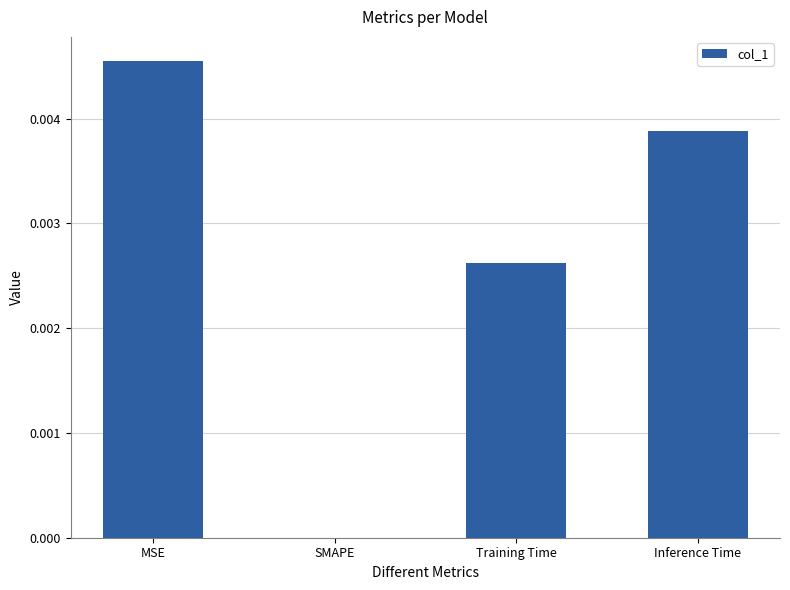

Which label corresponds to the largest value in the chart?

MSE